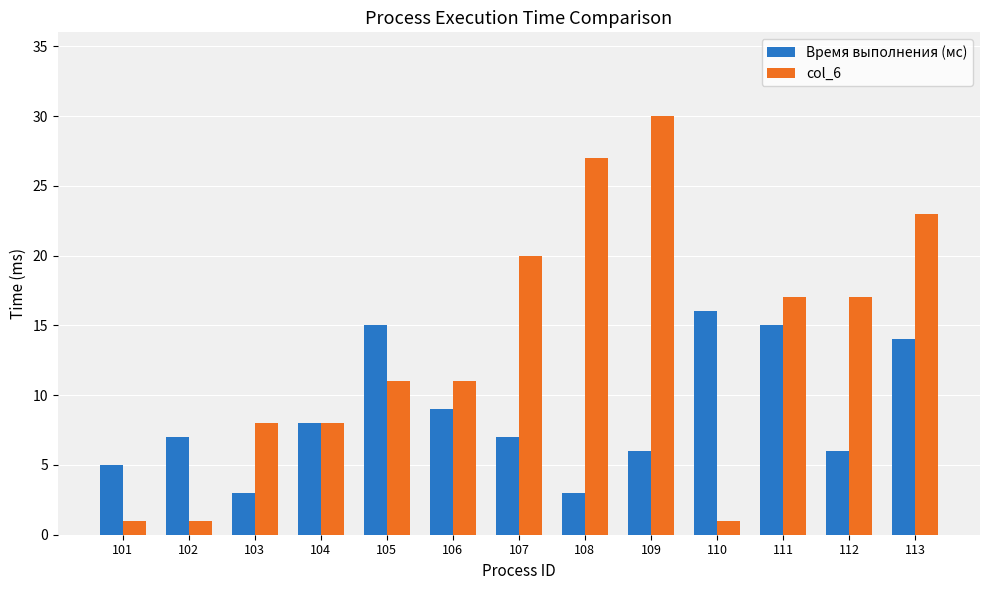

At which label does col_6 reach its peak?

109